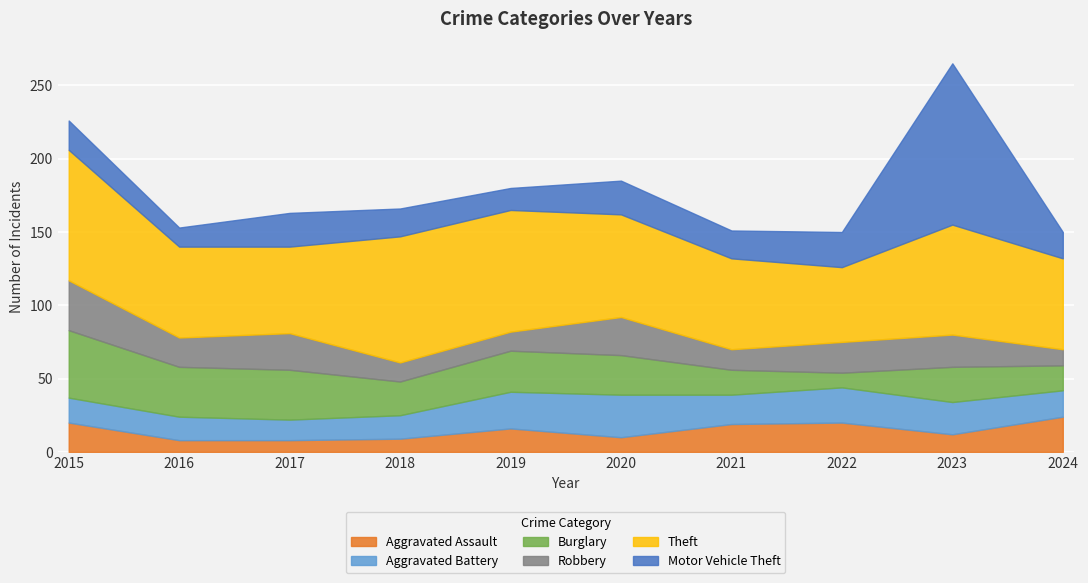

How many series are shown in this chart?

6